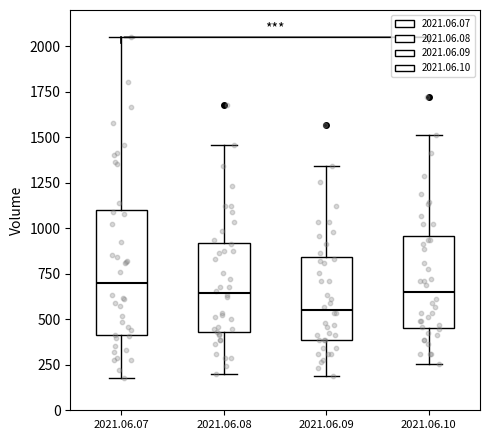

Reading left to right, transcribe this box plot: for each box, give where its median line is, the range the box spans, and where its two whiskers end, as read against the y-axis. The values are not printed on the chart, so give them approximately, as read against the axis.

2021.06.07: median 700, box 400 to 1100, whiskers 200 to 2050
2021.06.08: median 650, box 450 to 900, whiskers 200 to 1450
2021.06.09: median 550, box 400 to 850, whiskers 200 to 1350
2021.06.10: median 650, box 450 to 950, whiskers 250 to 1500